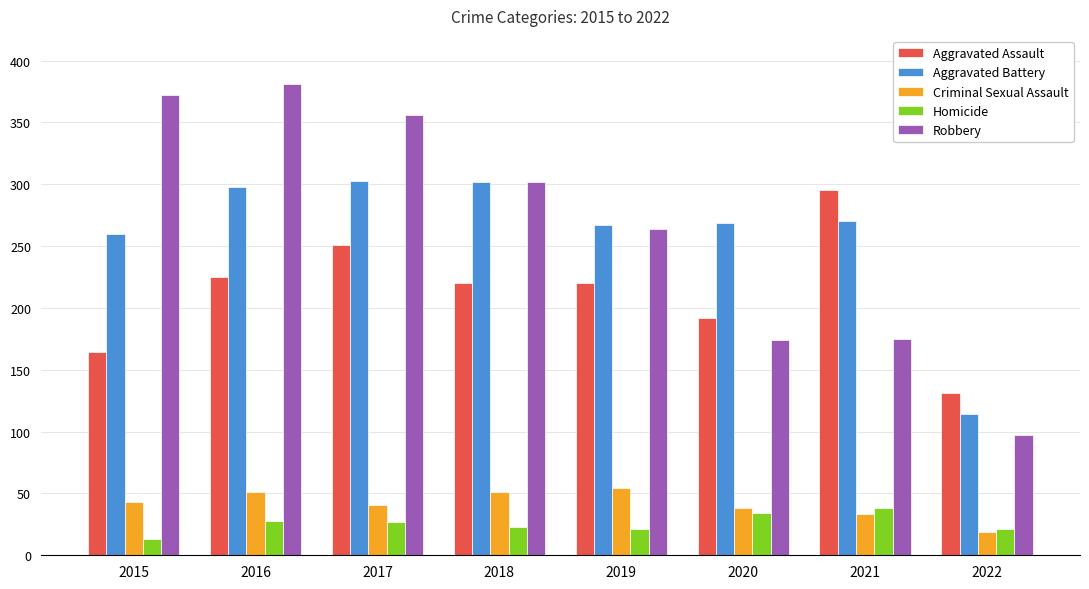

What is the difference between the Aggravated Assault values at 2021 and 2022?

164